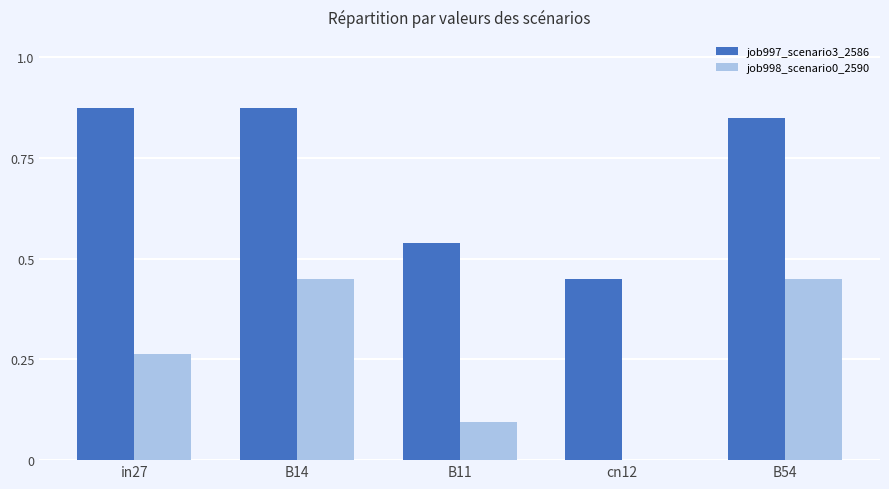

What is the sum of all job998_scenario0_2590 values?

1.3